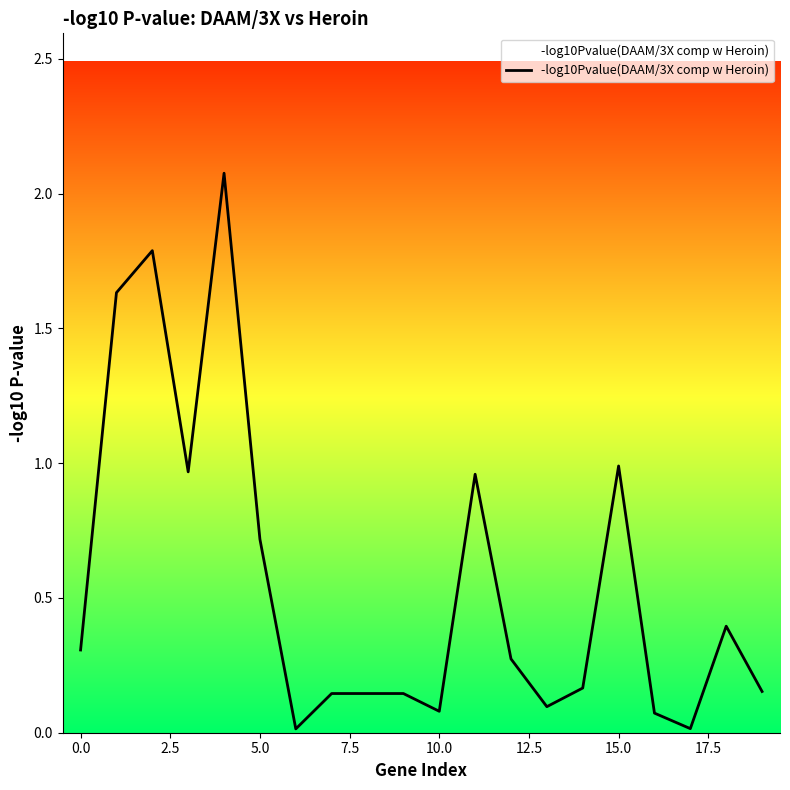

What is the greatest value displayed?

2.1